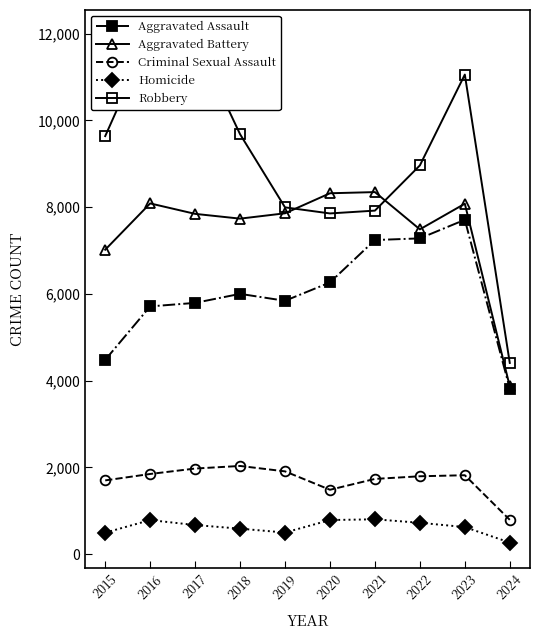

What is the difference between the second highest and minimum values in the Robbery series?

7471